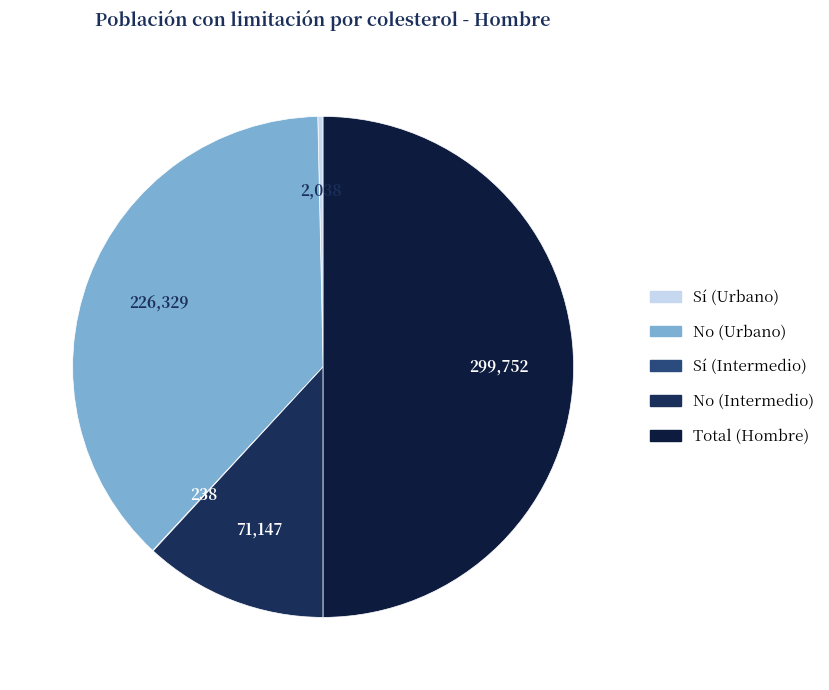

Count the number of slices in the pie.

5